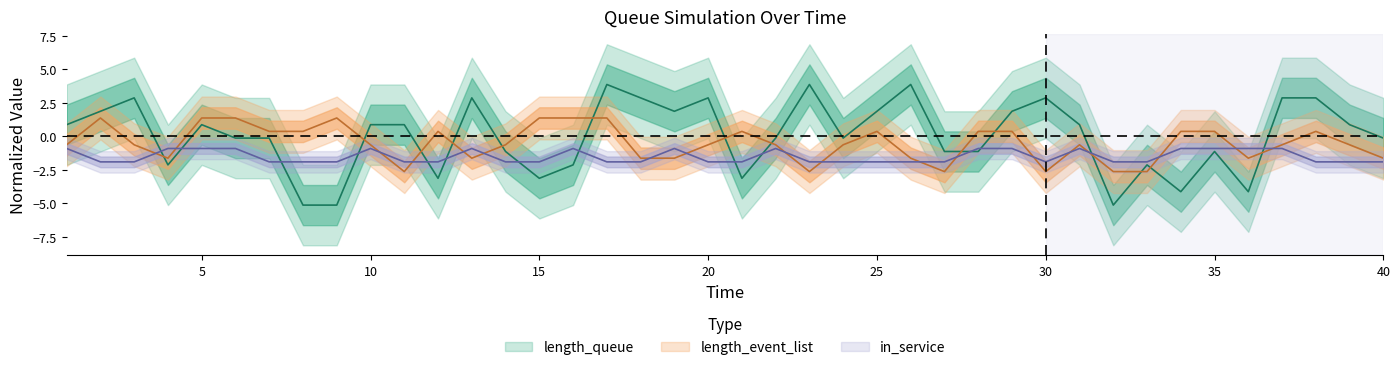

Which series has the largest range (max minus min)?

length_queue